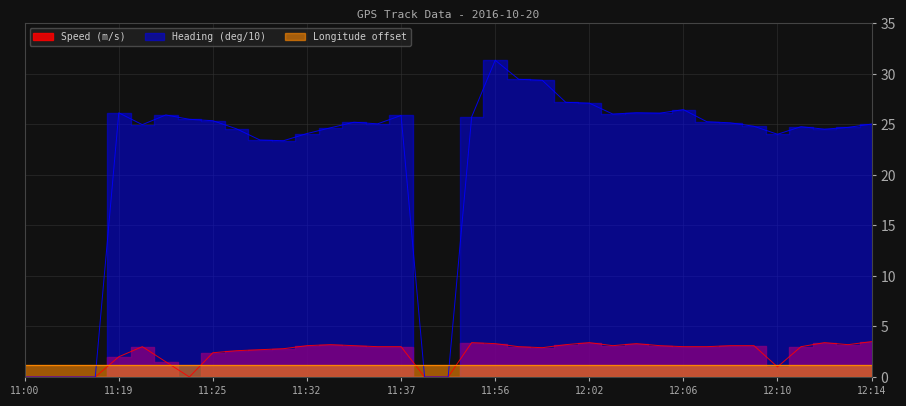

How many lines are shown in the chart?

2